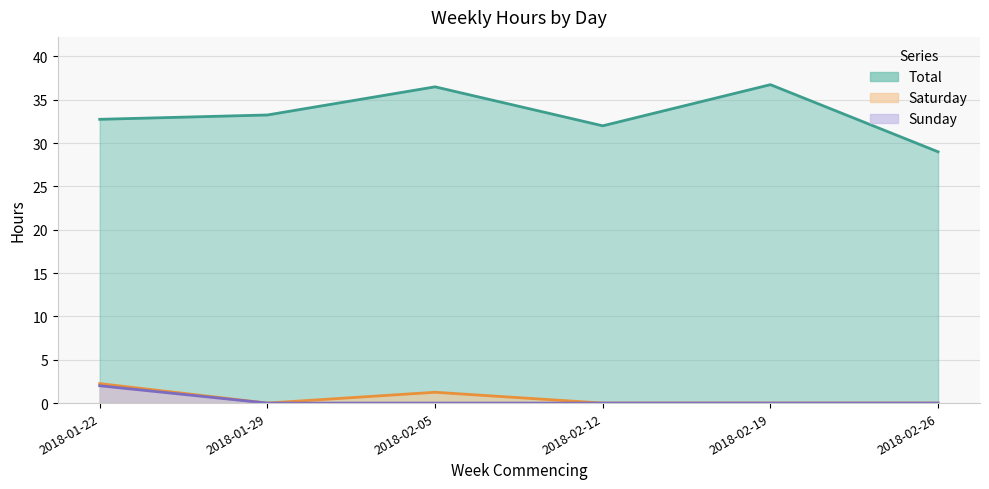

At which label does Total first exceed 33?

2018-01-29